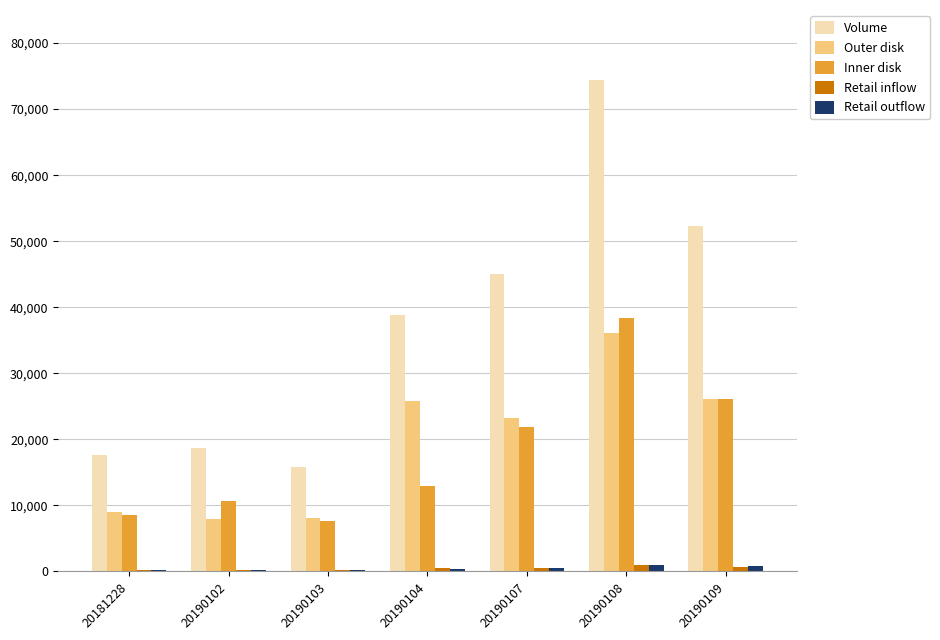

Which series has the largest total across all categories?

Volume